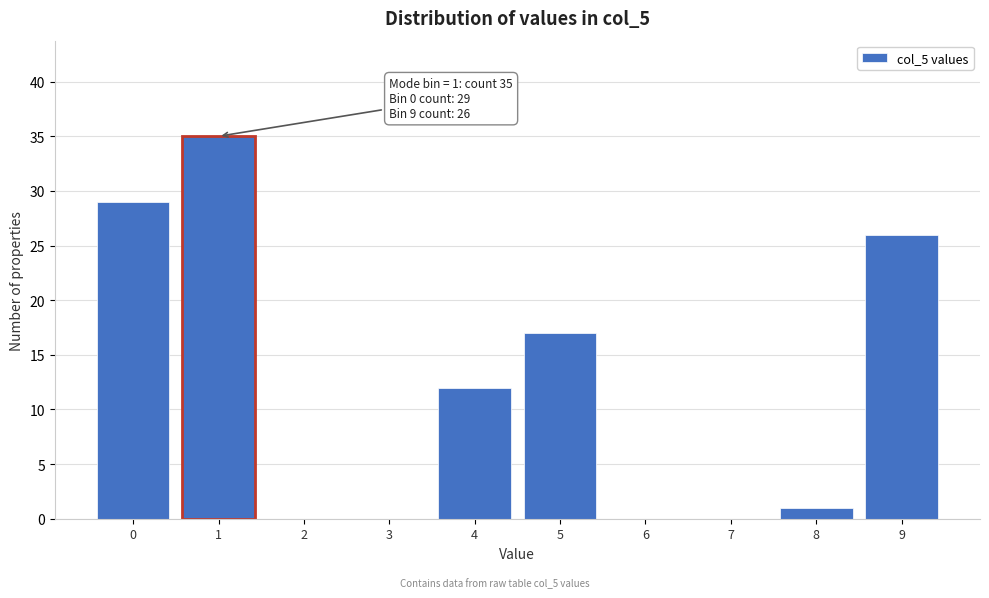

Reading right to left, what are all the values shown in this chart?

9=26	8=1	7=0	6=0	5=17	4=12	3=0	2=0	1=35	0=29